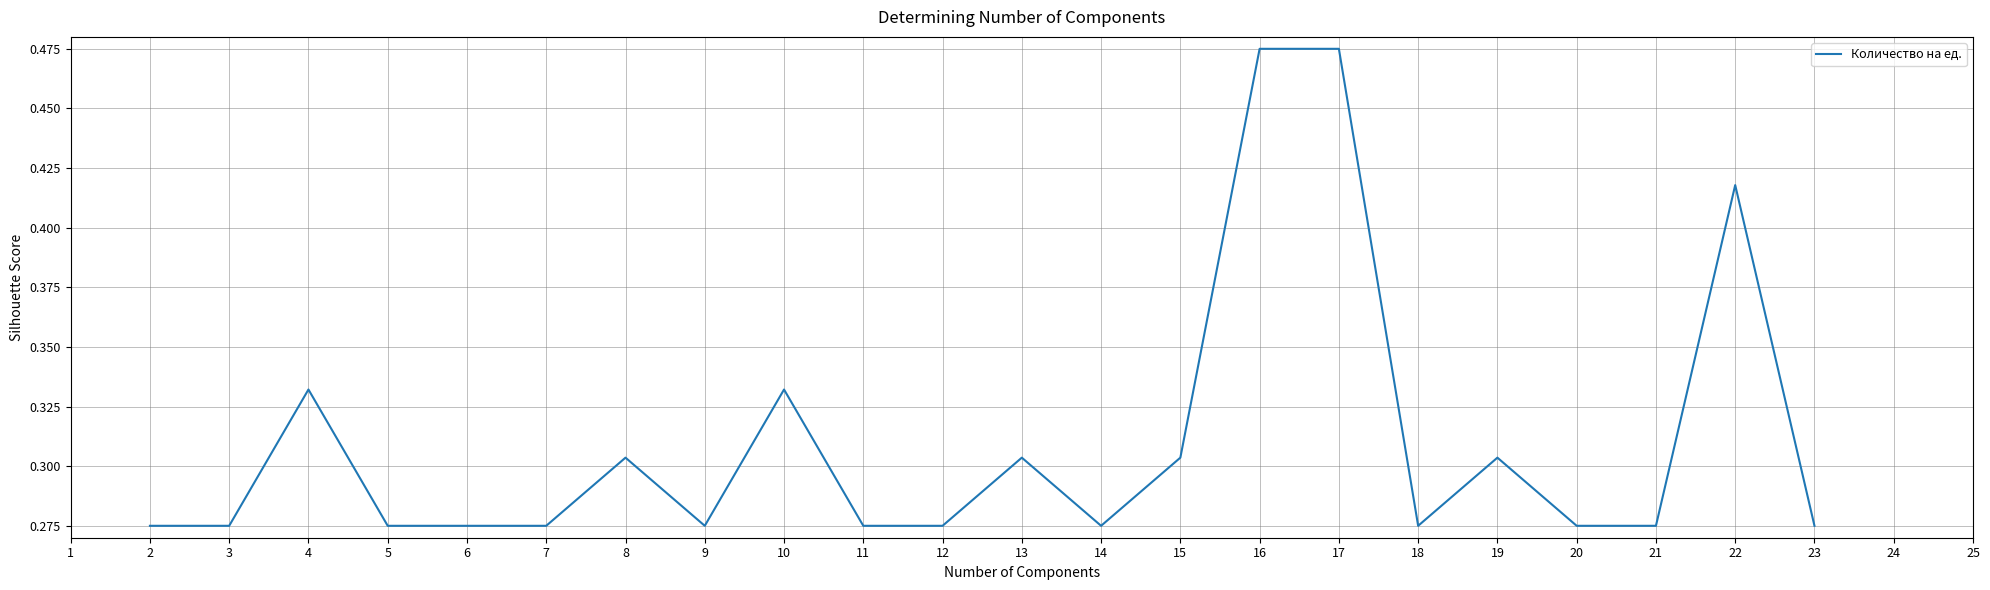

Between 19 and 5, which is larger?

19